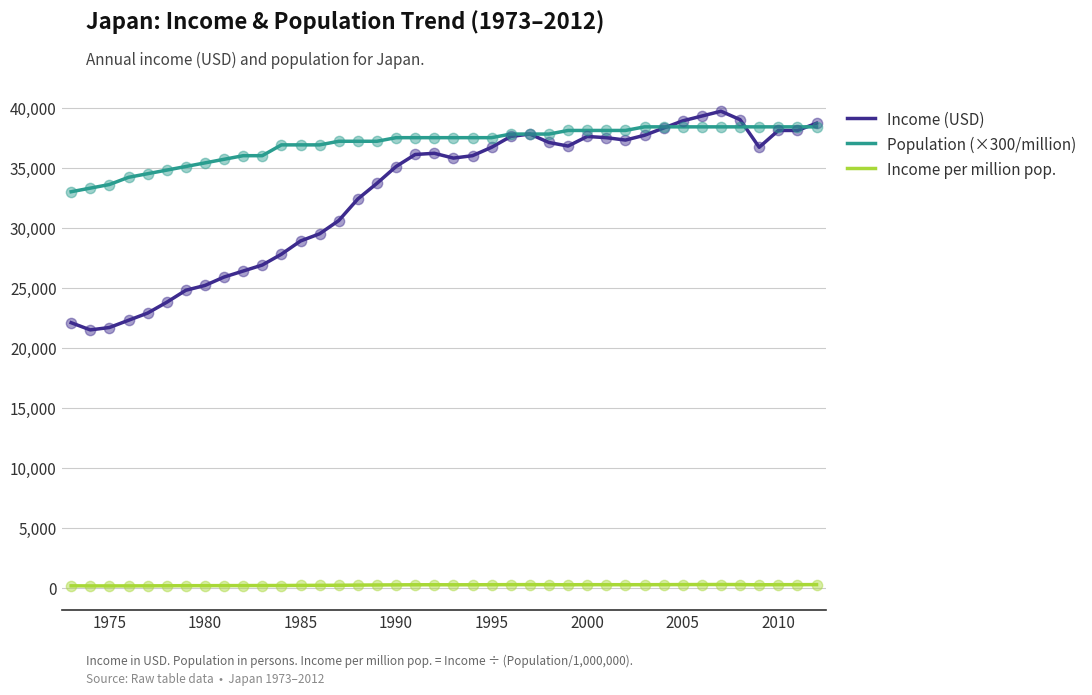

What are all the series names shown in the legend?

Income (USD), Population (×300/million), Income per million pop.